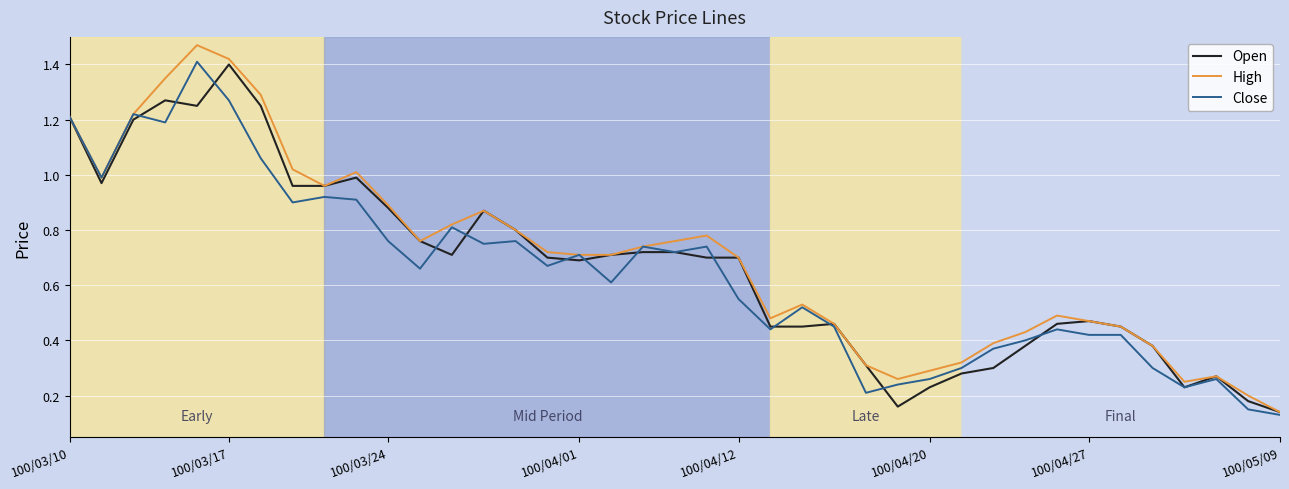

Which series has the widest spread of values?

High